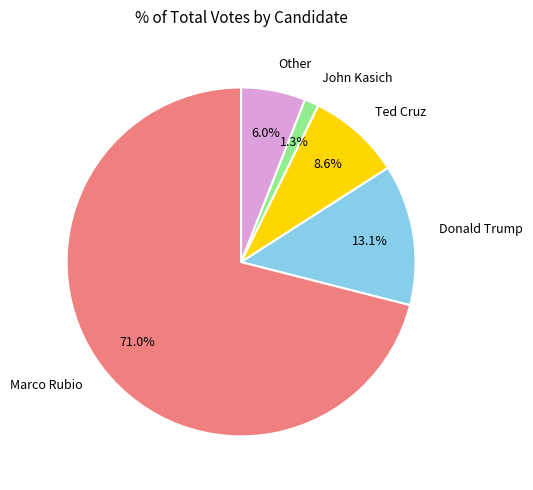

To the nearest percent, what percentage of the pie is Other?

6%